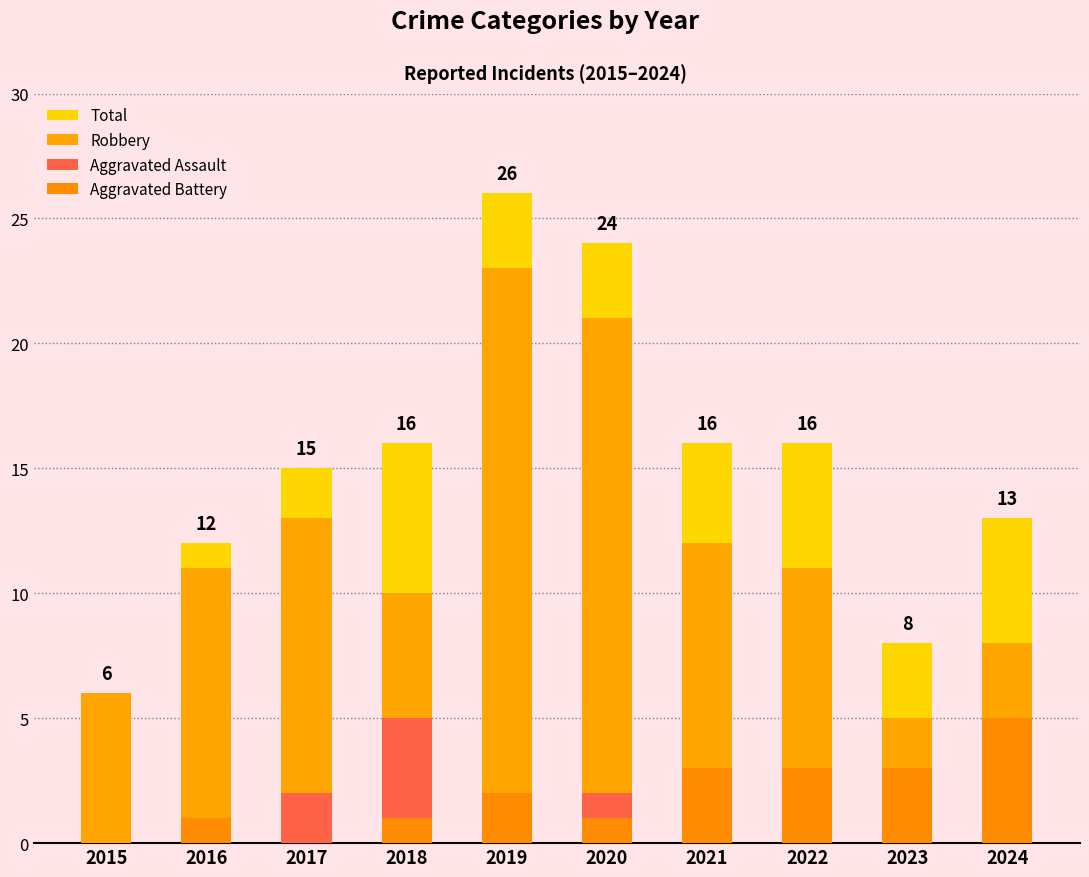

Is the value of Robbery at 2016 greater than the value of Aggravated Assault at 2019?

Yes